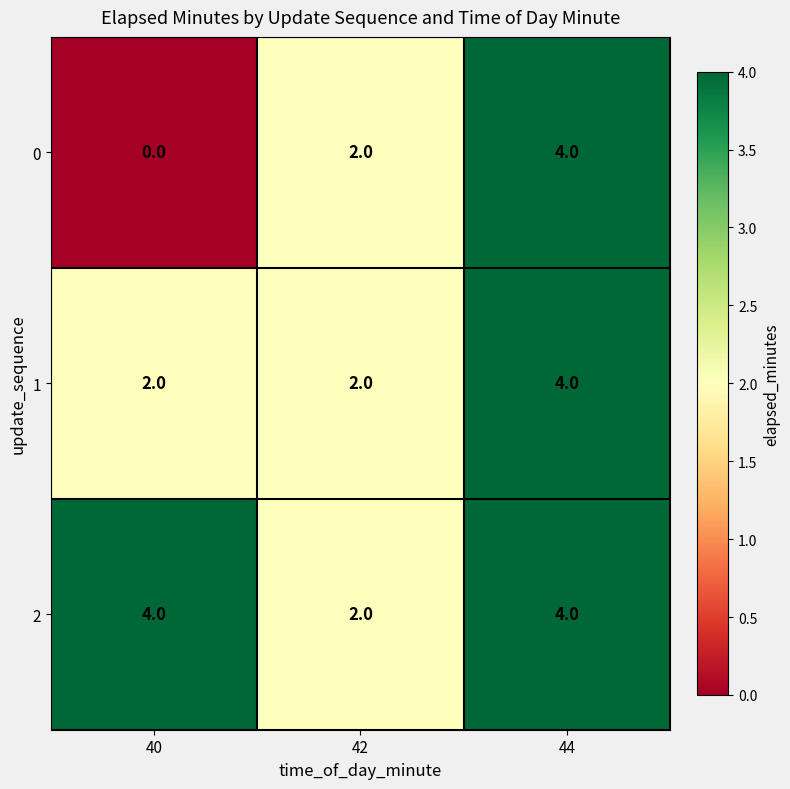

What is the sum of the 2 values at 44 and 42?

6